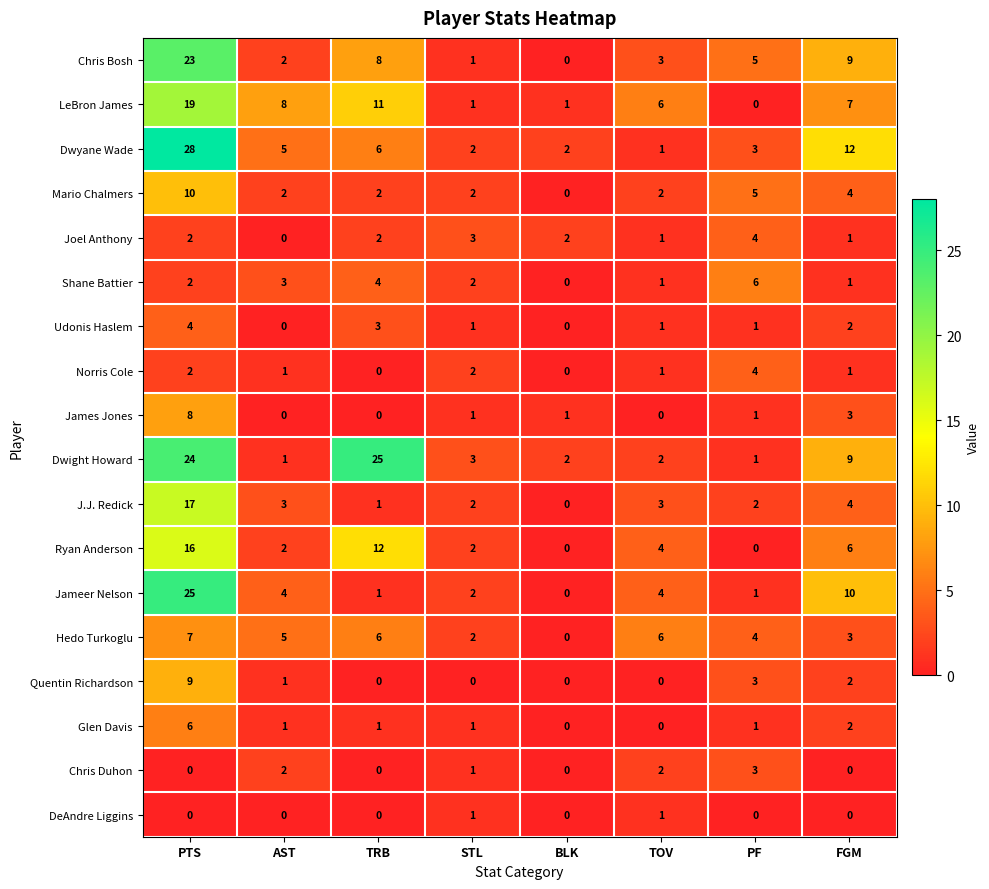

True or false: Mario Chalmers has a value of 2 at TRB.

True